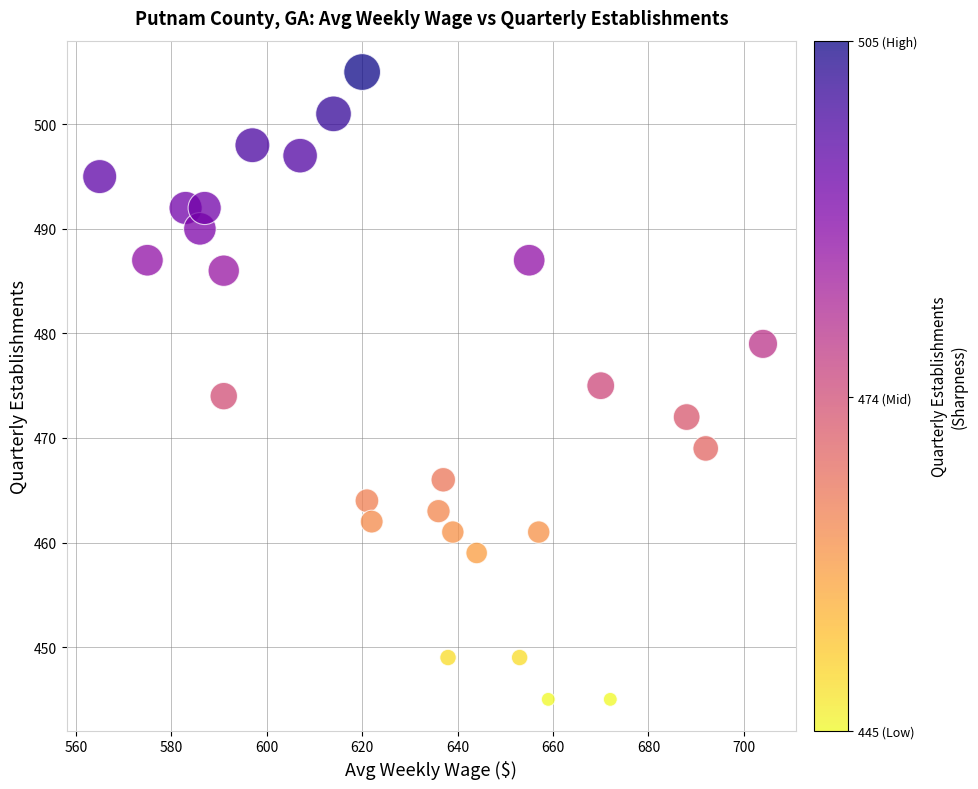

What is the range of Y values (max minus min)?

60